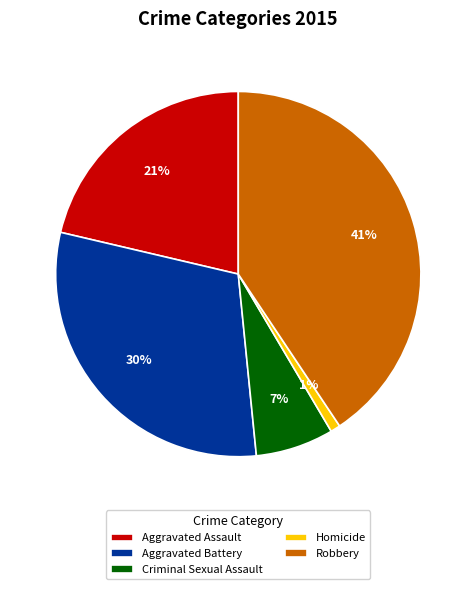

What is the largest slice in the pie chart?

Robbery